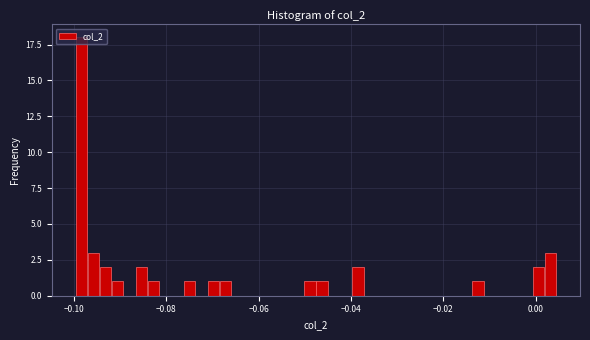

Around what value on the x-axis is the tallest bar? Give the approximate position of its centre, as read against the axis.

-0.098